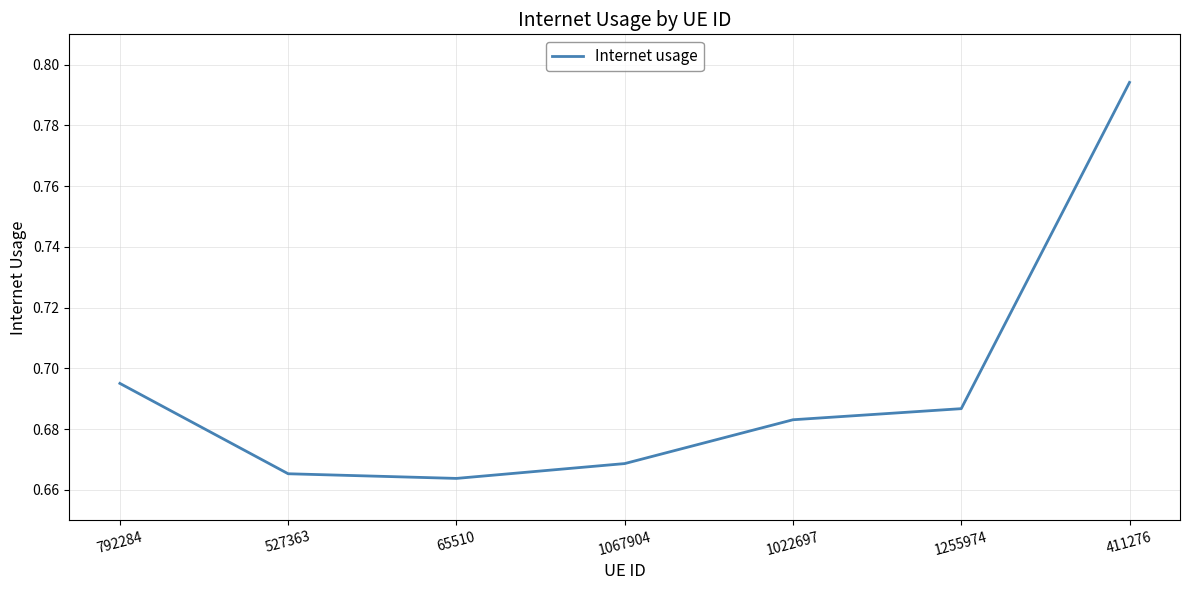

Where is the first local minimum?

65510